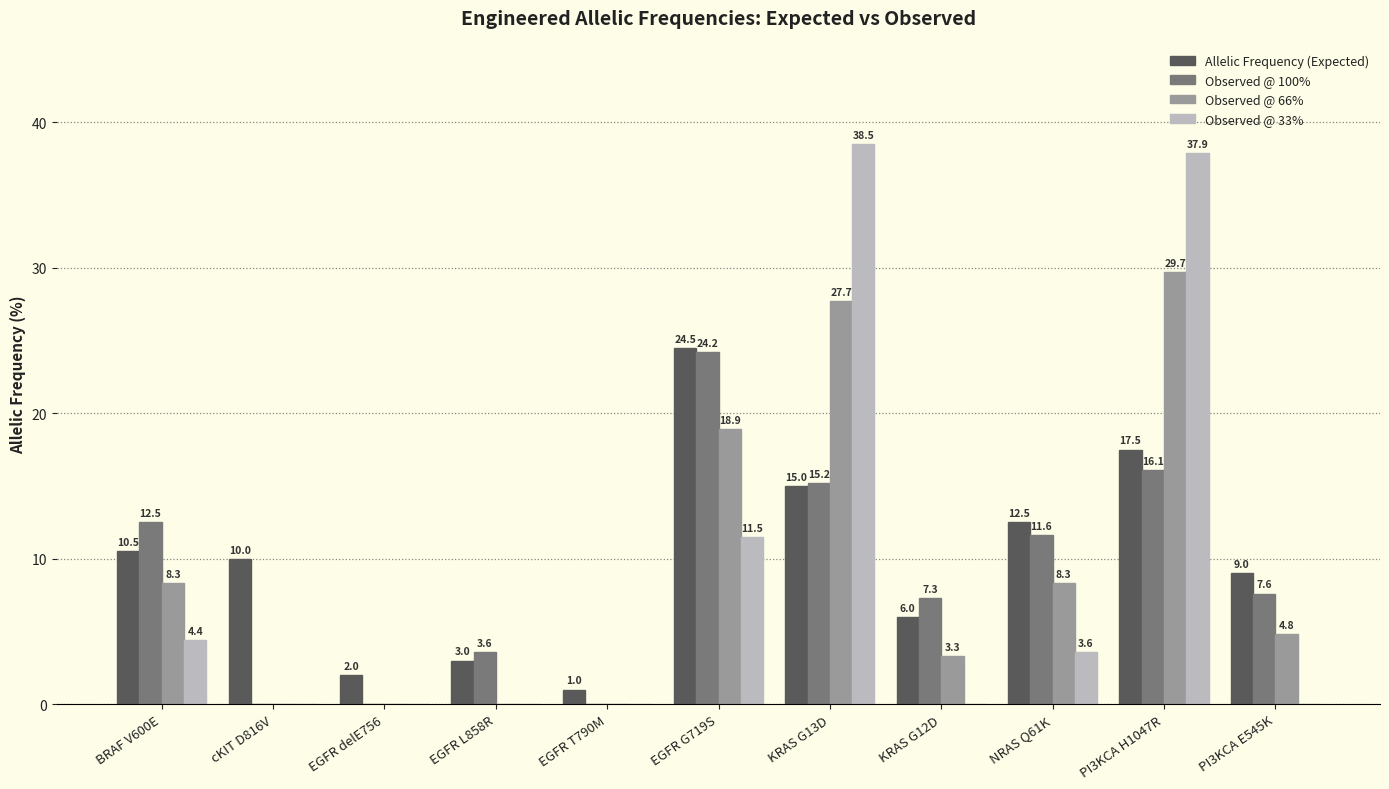

Reading right to left, extract all data points from this chart.

Allelic Frequency (Expected): PI3KCA E545K=9.0	PI3KCA H1047R=17.5	NRAS Q61K=12.5	KRAS G12D=6.0	KRAS G13D=15.0	EGFR G719S=24.5	EGFR T790M=1.0	EGFR L858R=3.0	EGFR delE756=2.0	cKIT D816V=10.0	BRAF V600E=10.5
Observed @ 100%: PI3KCA E545K=7.6	PI3KCA H1047R=16.1	NRAS Q61K=11.6	KRAS G12D=7.3	KRAS G13D=15.2	EGFR G719S=24.2	EGFR T790M=0.0	EGFR L858R=3.6	EGFR delE756=0.0	cKIT D816V=0.0	BRAF V600E=12.5
Observed @ 66%: PI3KCA E545K=4.8	PI3KCA H1047R=29.7	NRAS Q61K=8.3	KRAS G12D=3.3	KRAS G13D=27.7	EGFR G719S=18.9	EGFR T790M=0.0	EGFR L858R=0.0	EGFR delE756=0.0	cKIT D816V=0.0	BRAF V600E=8.3
Observed @ 33%: PI3KCA E545K=0.0	PI3KCA H1047R=37.9	NRAS Q61K=3.6	KRAS G12D=0.0	KRAS G13D=38.5	EGFR G719S=11.5	EGFR T790M=0.0	EGFR L858R=0.0	EGFR delE756=0.0	cKIT D816V=0.0	BRAF V600E=4.4